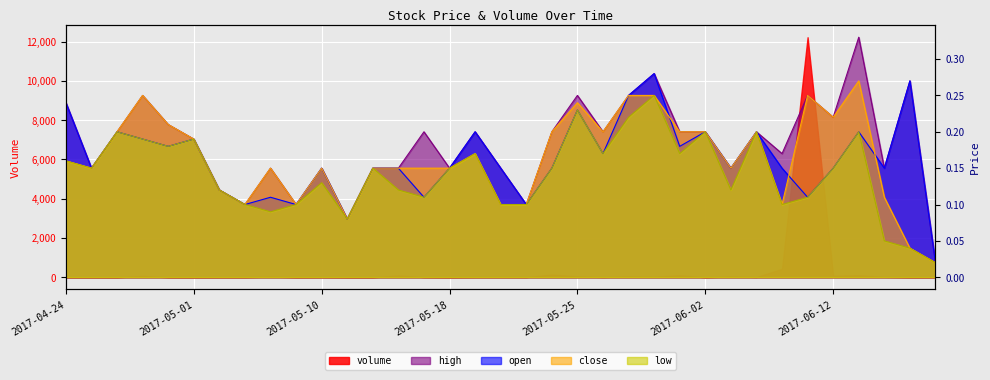

Does the chart display data point markers on the line(s)?

No